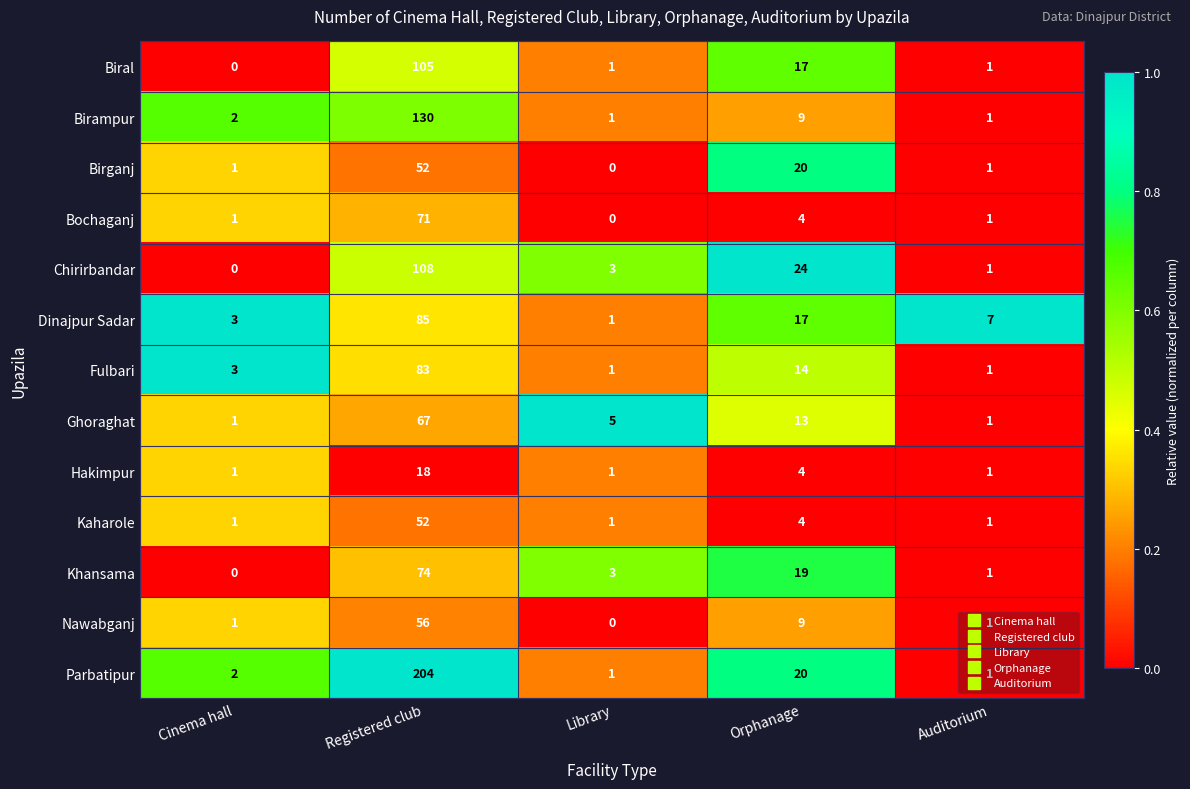

The Biral series shows 17 at Orphanage. True or false?

True